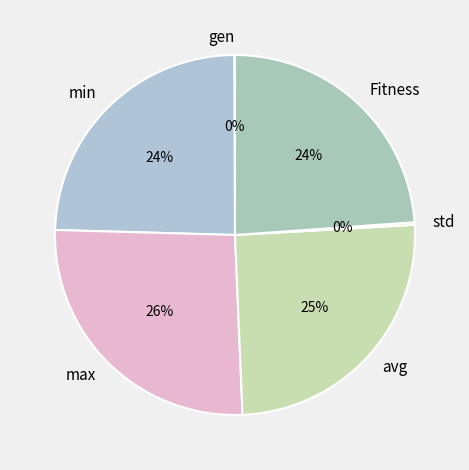

To the nearest percent, what is the average slice percentage?

17%